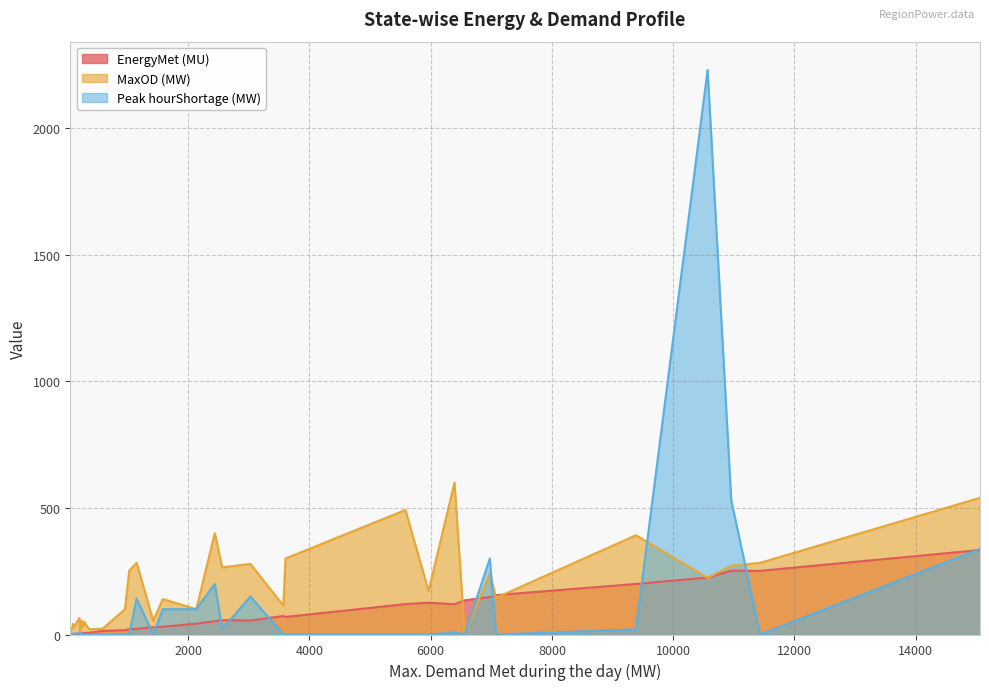

List the series in order of their peak value, lowest first.

EnergyMet (MU), MaxOD (MW), Peak hourShortage (MW)